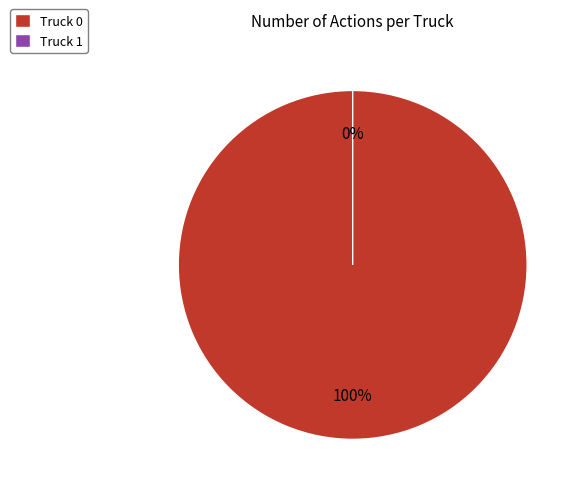

The Truck 0 slice represents 99% of the pie. True or false?

False